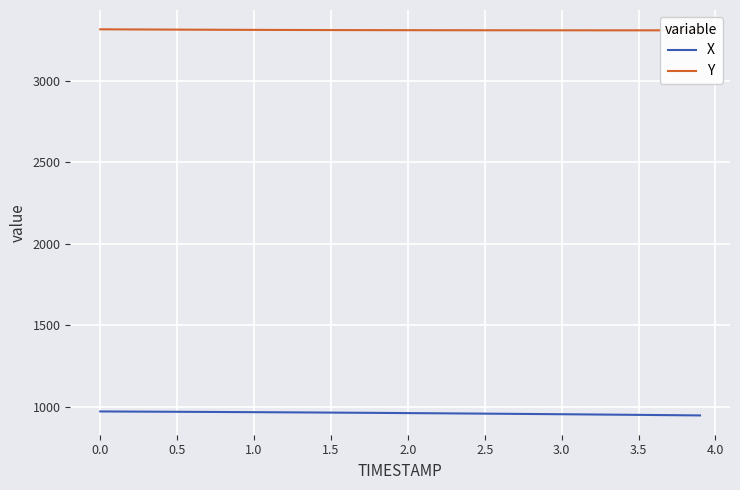

What is the maximum value for X?

969.7